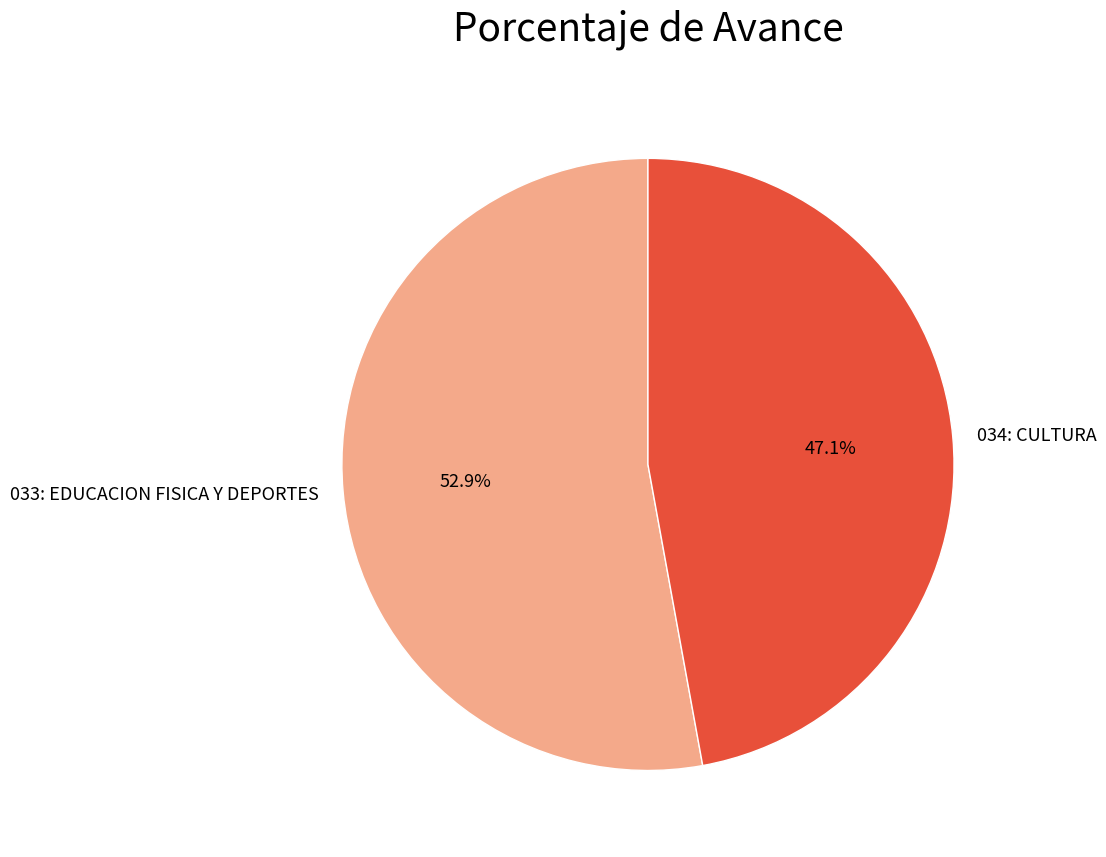

Approximately how many times larger is the value at 034: CULTURA compared to 033: EDUCACION FISICA Y DEPORTES?

0.9